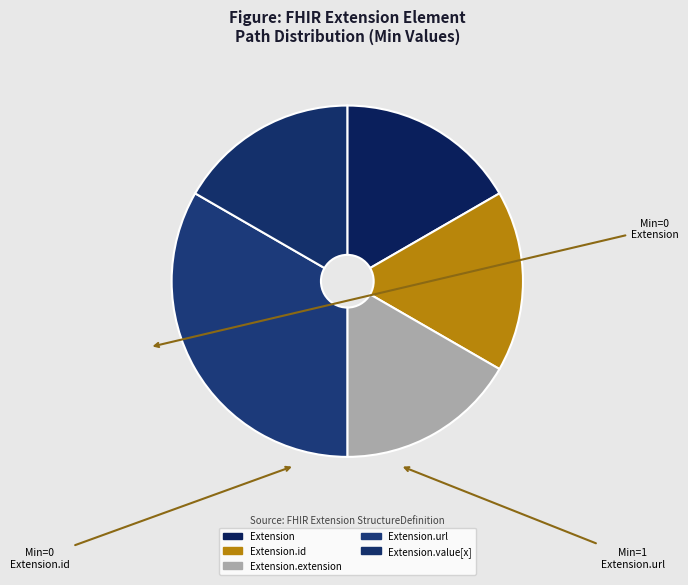

To the nearest percent, what is the average slice percentage?

20%